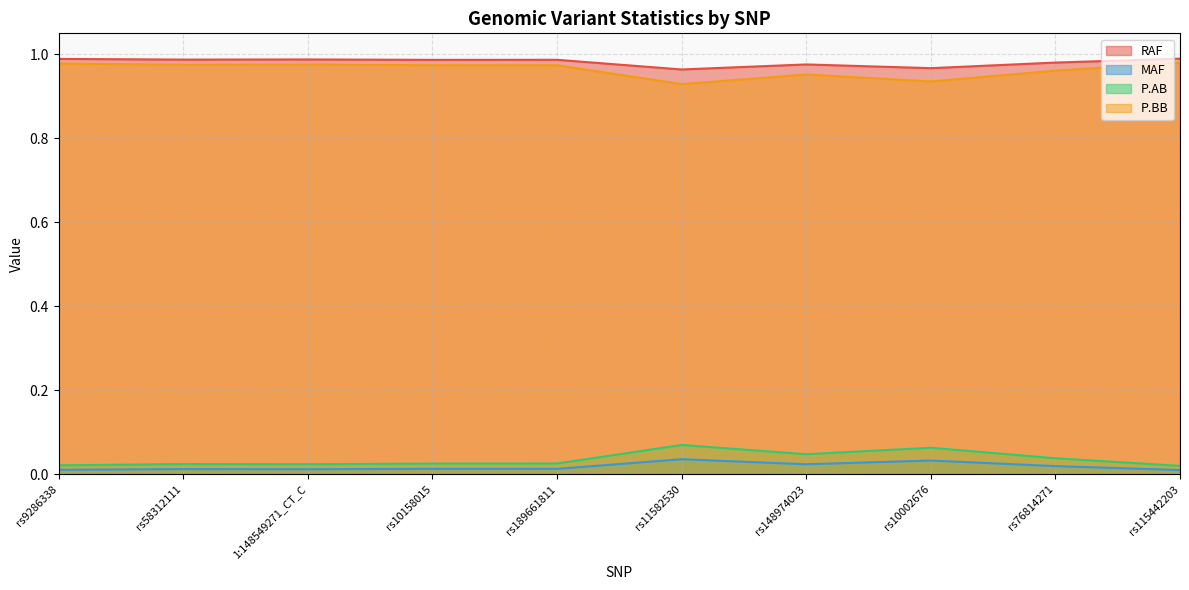

True or false: MAF and RAF cross at least once.

False